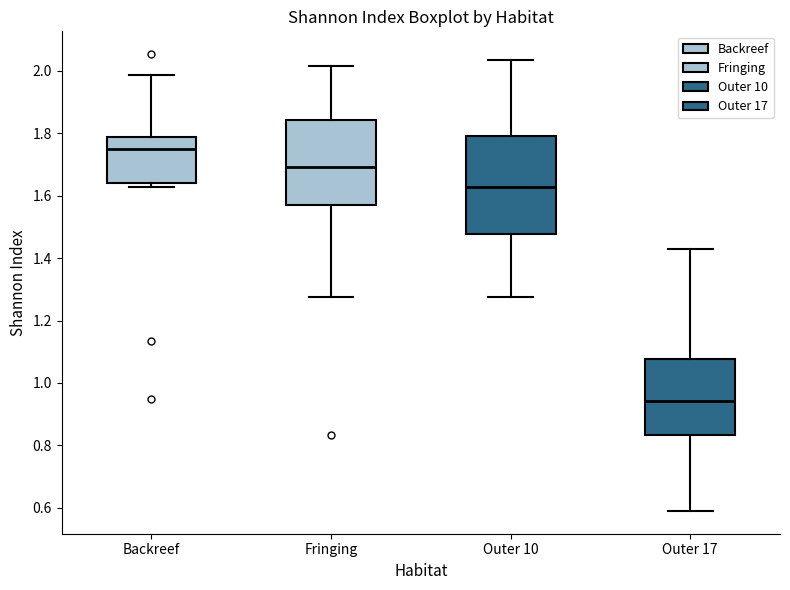

Where is the lower edge of the box for Fringing on the y-axis? The values are not printed on the chart, so give them approximately, as read against the axis.

1.56